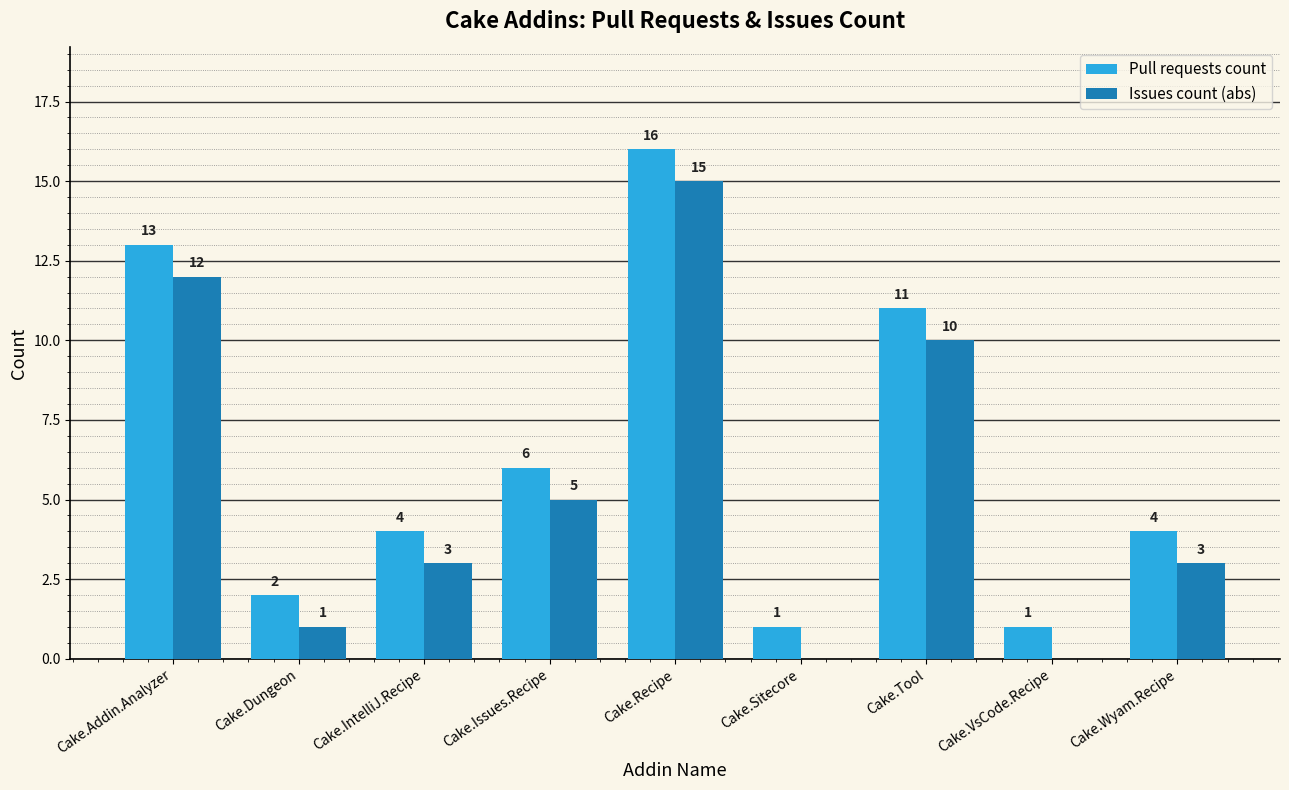

What is the greatest value displayed?

16